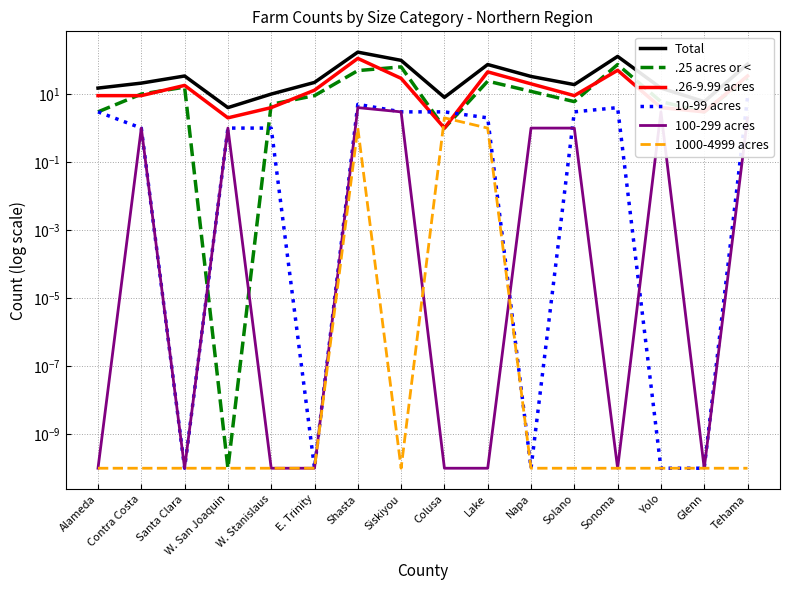

Reading right to left, what are all the values shown in this chart?

Total: 76.0	6.0	15.0	128.0	19.0	33.0	74.0	8.0	98.0	171.0	22.0	10.0	4.0	34.0	21.0	15.0
.25 acres or <: 30.0	3.0	6.0	74.0	6.0	12.0	24.0	1.0	63.0	49.0	9.0	5.0	0.0	16.0	10.0	3.0
.26-9.99 acres: 34.0	3.0	4.0	50.0	9.0	20.0	45.0	1.0	29.0	112.0	13.0	4.0	2.0	18.0	9.0	9.0
10-99 acres: 8.0	0.0	0.0	4.0	3.0	0.0	2.0	3.0	3.0	5.0	0.0	1.0	1.0	0.0	1.0	3.0
100-299 acres: 2.0	0.0	3.0	0.0	1.0	1.0	0.0	0.0	3.0	4.0	0.0	0.0	1.0	0.0	1.0	0.0
1000-4999 acres: 0.0	0.0	0.0	0.0	0.0	0.0	1.0	2.0	0.0	1.0	0.0	0.0	0.0	0.0	0.0	0.0